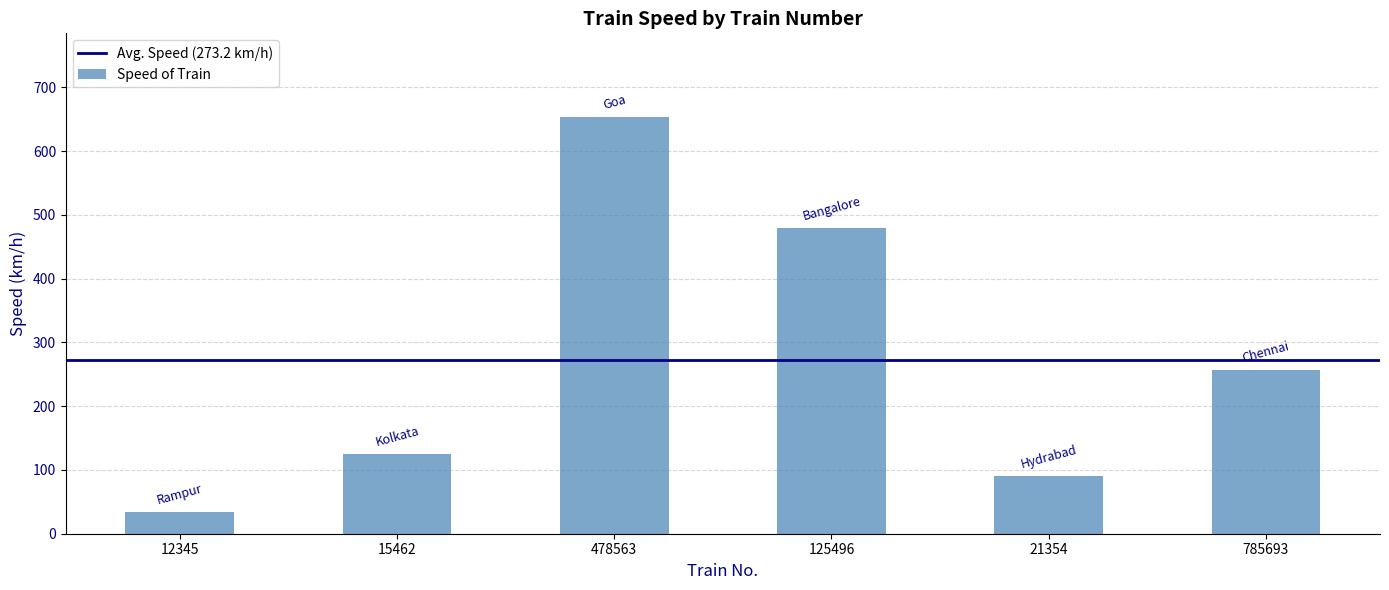

What is the sum of all values?

1639